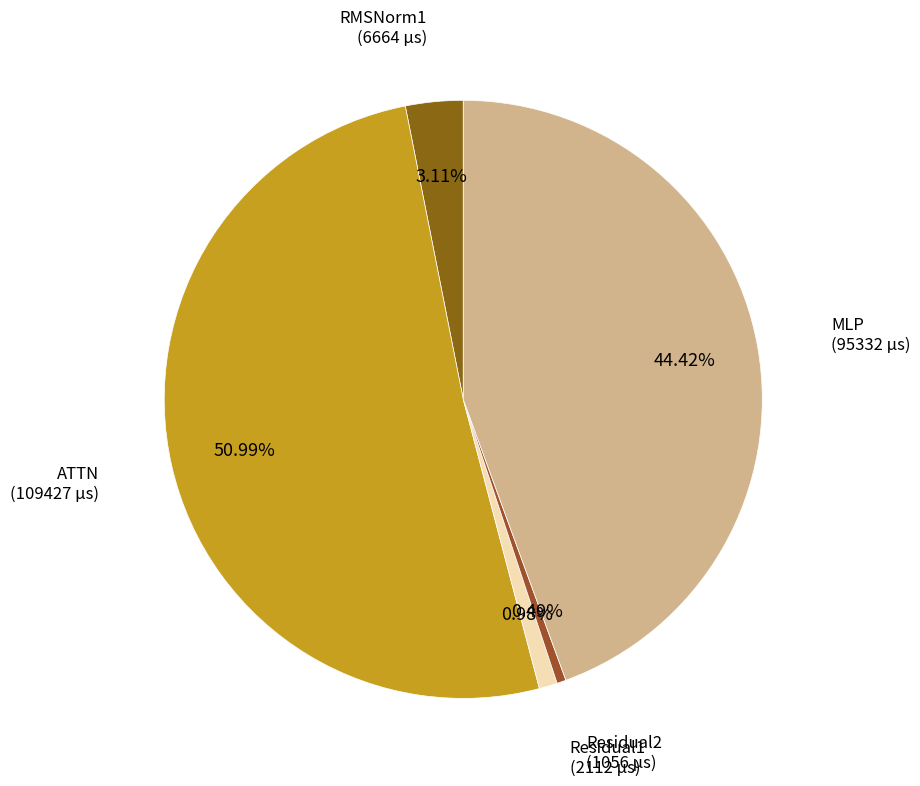

Is it true that RMSNorm1 is 3% of the pie?

True